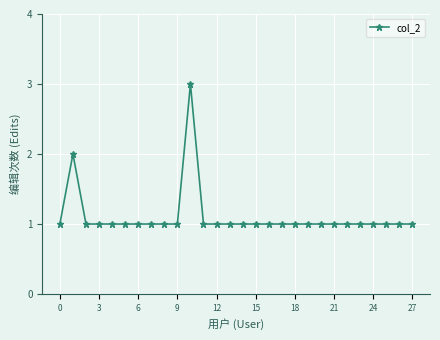

Reading left to right, extract all data points from this chart.

1	2	1	1	1	1	1	1	1	1	3	1	1	1	1	1	1	1	1	1	1	1	1	1	1	1	1	1